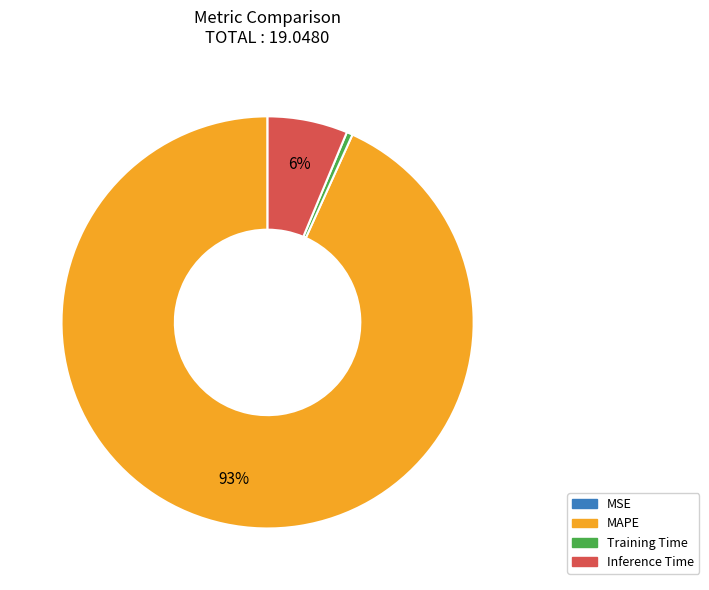

Is there any slice that represents more than half of the pie?

Yes